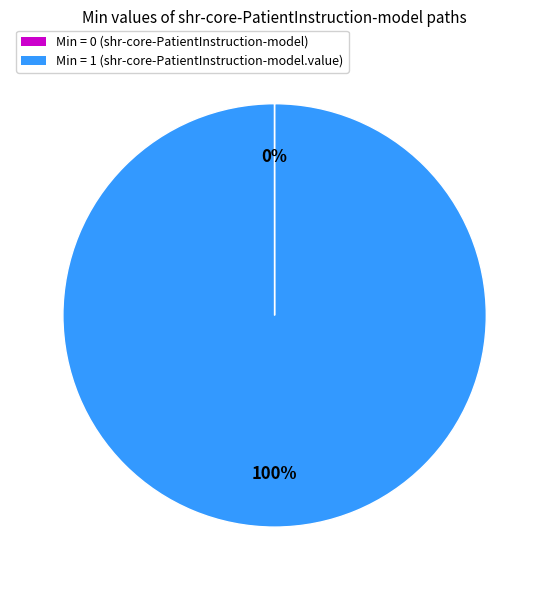

True or false: Min = 1 (shr-core-PatientInstruction-model.value) accounts for 100% of the total.

True